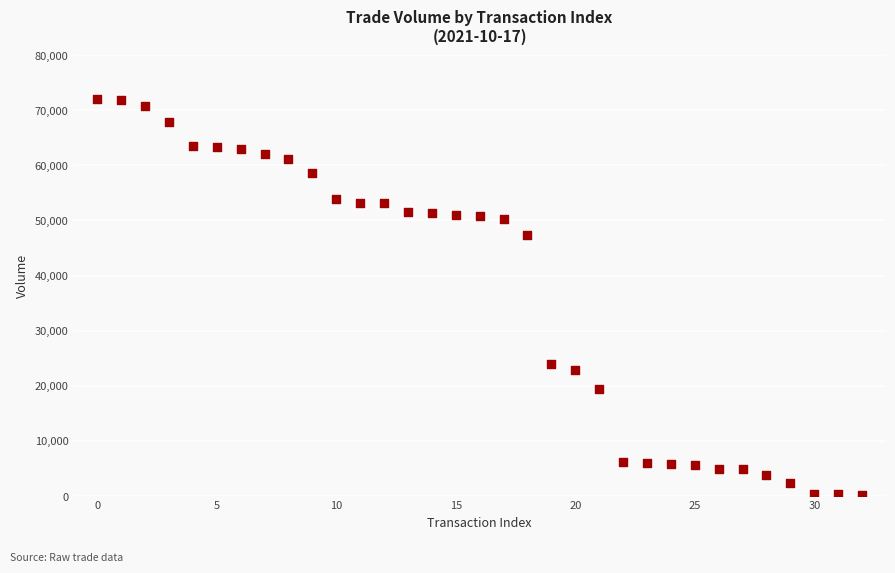

What Y value in the scatter plot is closest to 36100?

47300